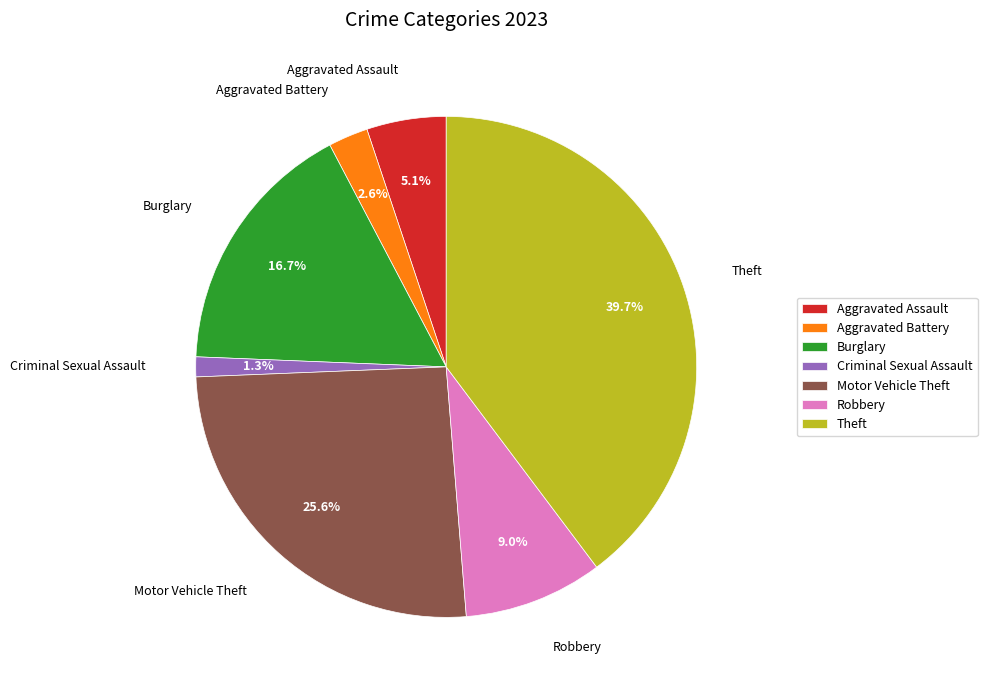

Combined, what portion of the pie is Theft and Robbery?

48.7%